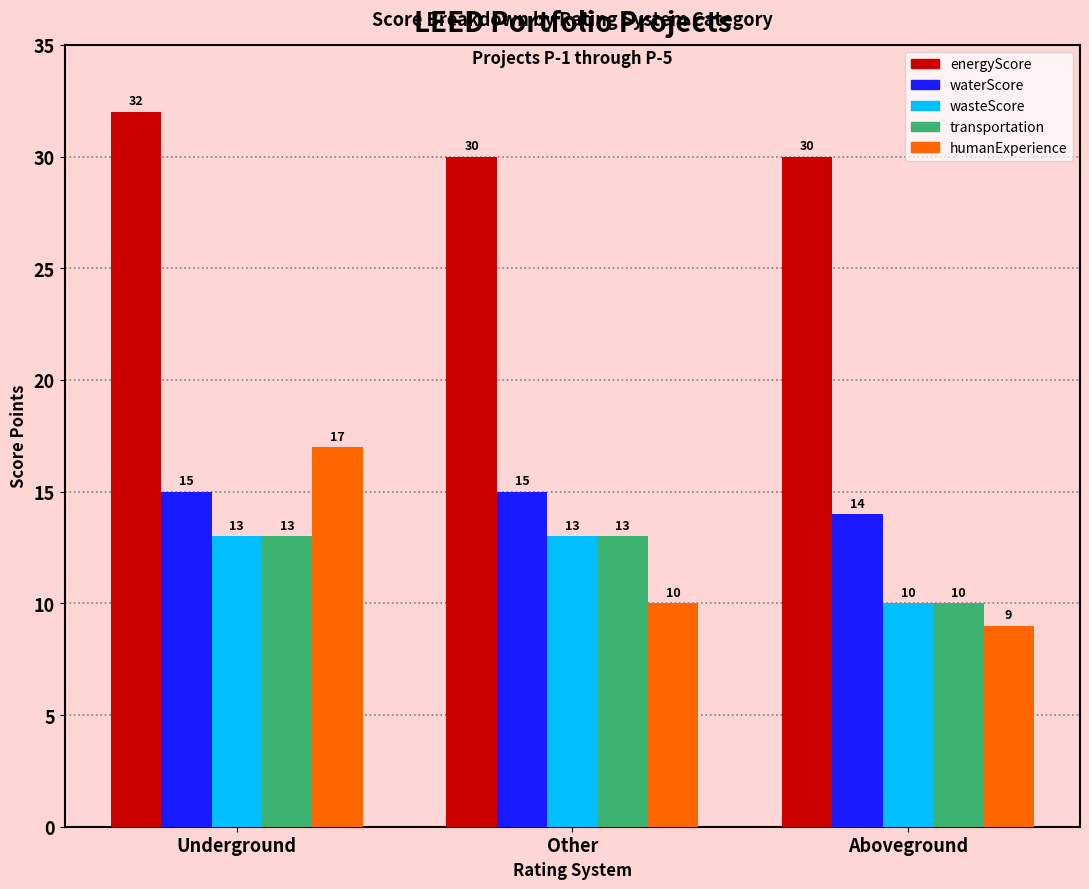

Which series has the largest total across all categories?

energyScore